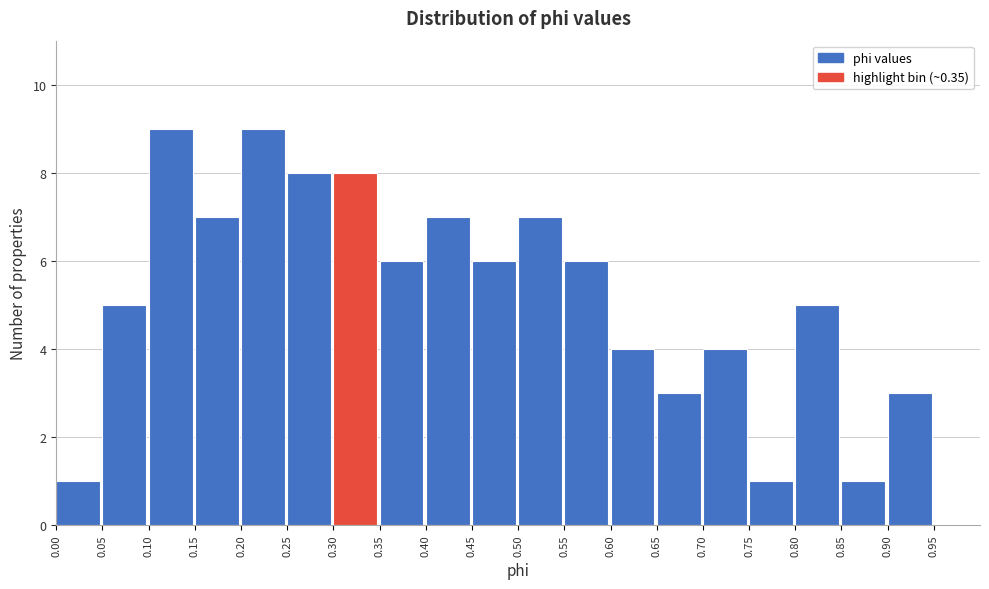

Reading left to right, transcribe this chart: for each bar, give the range it covers on the x-axis and its height. The values are not printed on the chart, so give them approximately, as read against the axis.

0.00 to 0.05: 1
0.05 to 0.10: 5
0.10 to 0.15: 9
0.15 to 0.20: 7
0.20 to 0.25: 9
0.25 to 0.30: 8
0.30 to 0.35: 8
0.35 to 0.40: 6
0.40 to 0.45: 7
0.45 to 0.50: 6
0.50 to 0.55: 7
0.55 to 0.60: 6
0.60 to 0.65: 4
0.65 to 0.70: 3
0.70 to 0.75: 4
0.75 to 0.80: 1
0.80 to 0.85: 5
0.85 to 0.90: 1
0.90 to 0.95: 3
0.95 to 1.00: 0